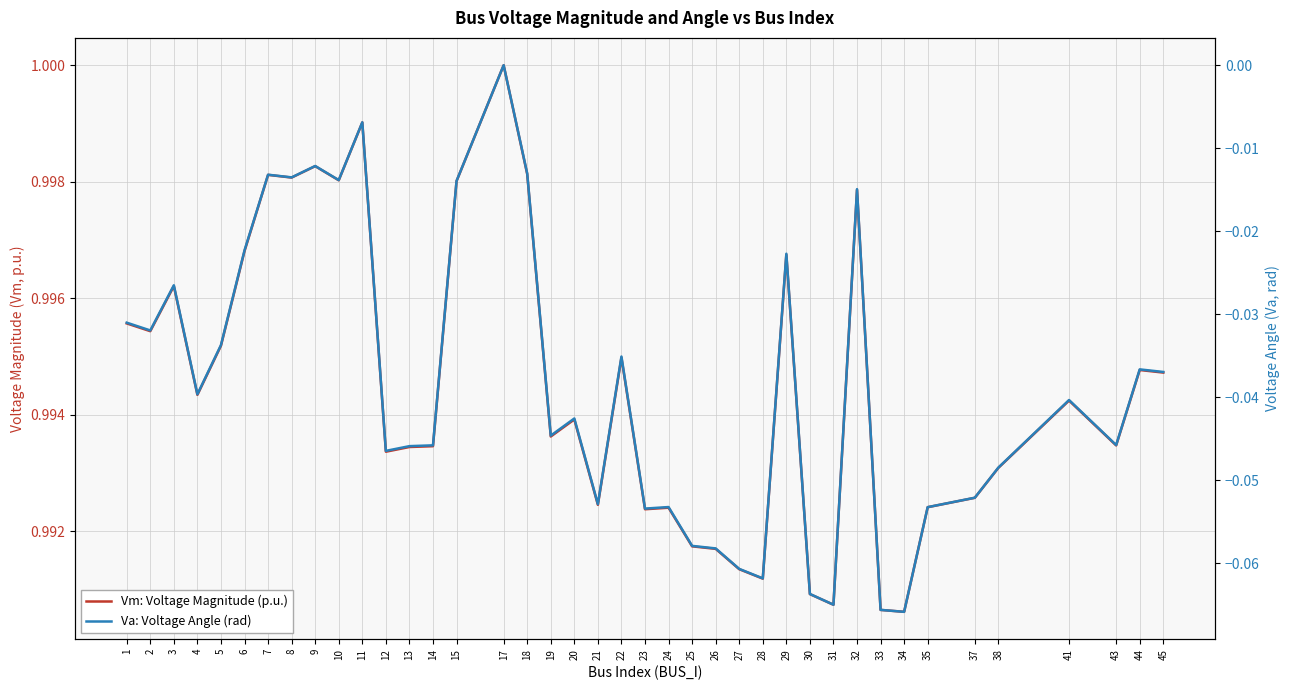

True or false: Vm: Voltage Magnitude (p.u.) and Va: Voltage Angle (rad) cross at least once.

False